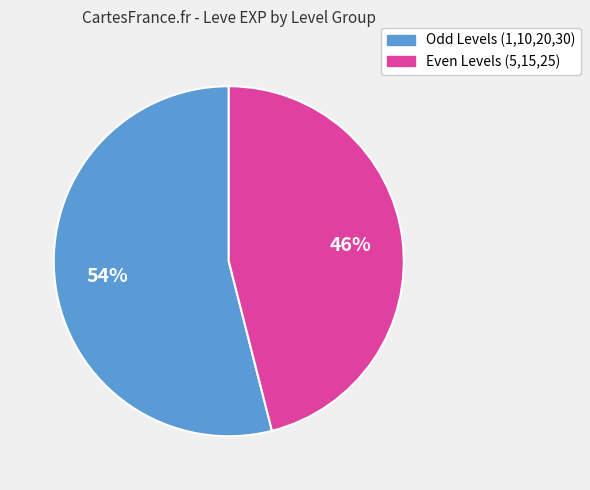

Is there a majority slice in this chart?

Yes